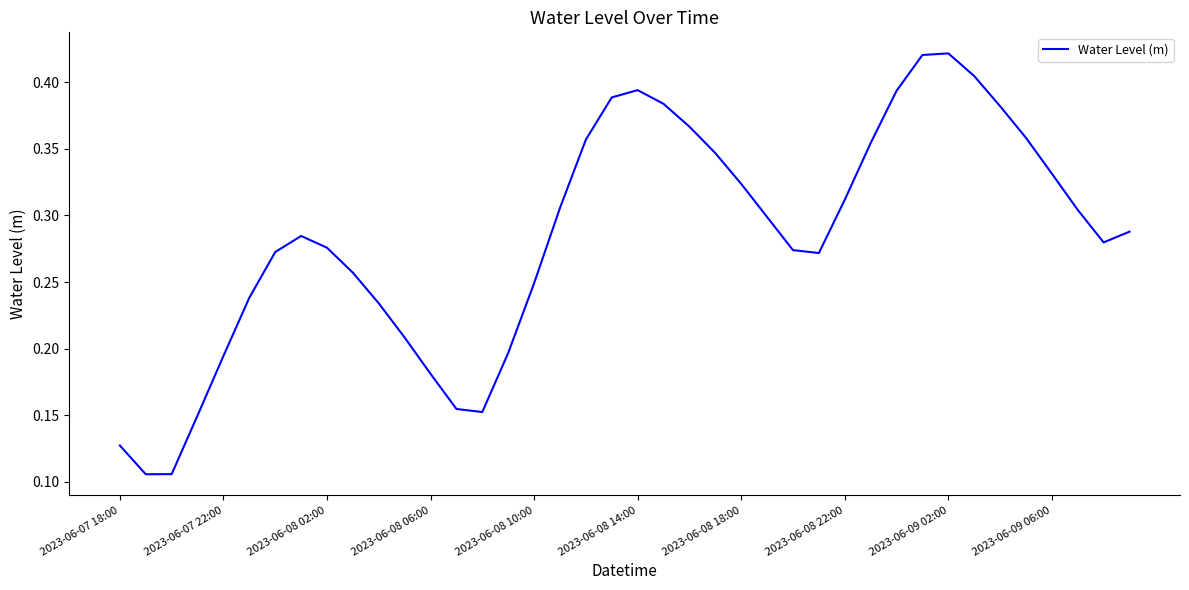

How many interior local peaks (higher than both neighbors) does the data have?

3